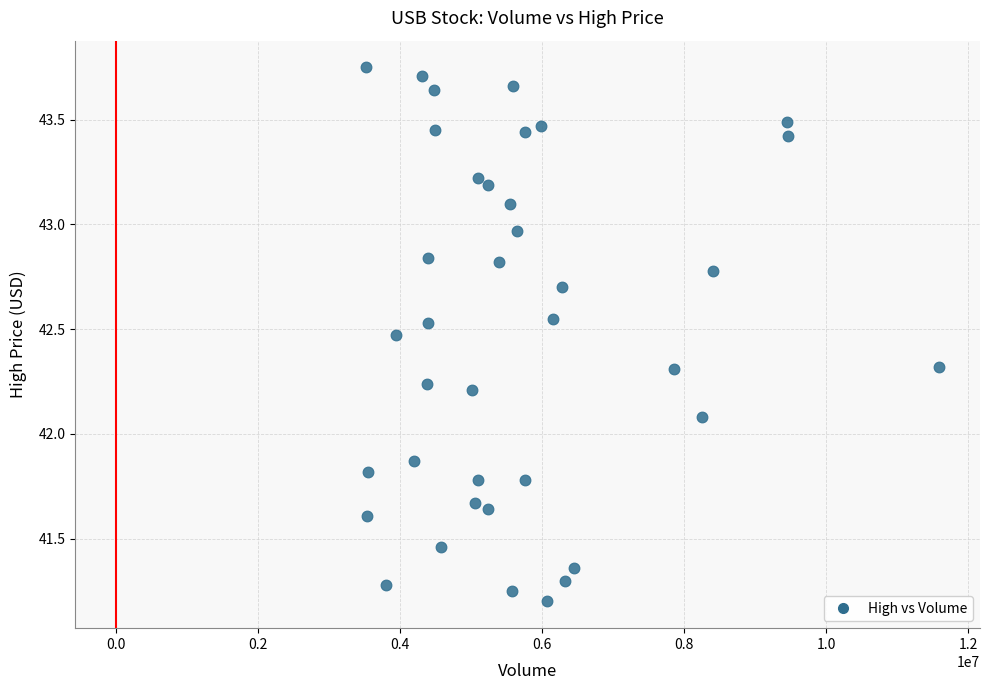

What Y value in the scatter plot is closest to 42?

42.1